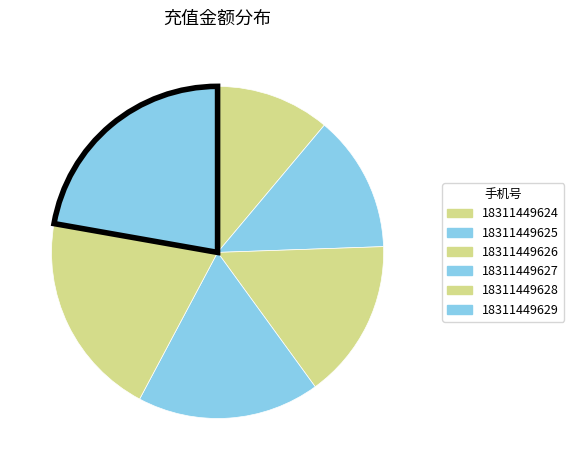

How many segments does this pie chart have?

6